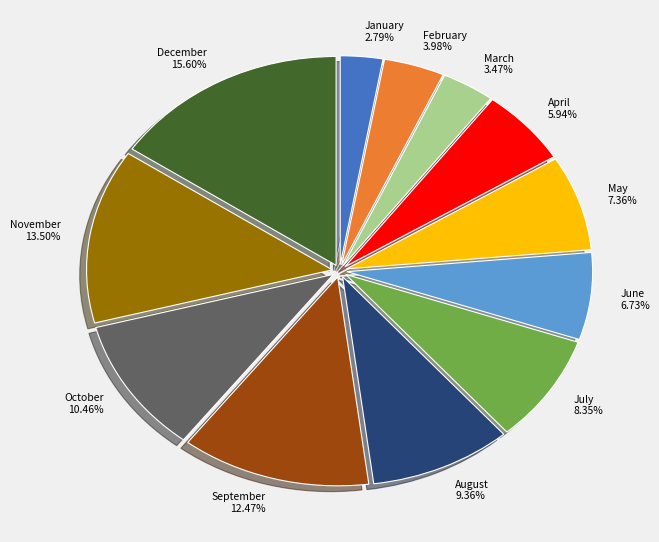

The March slice represents 9% of the pie. True or false?

False